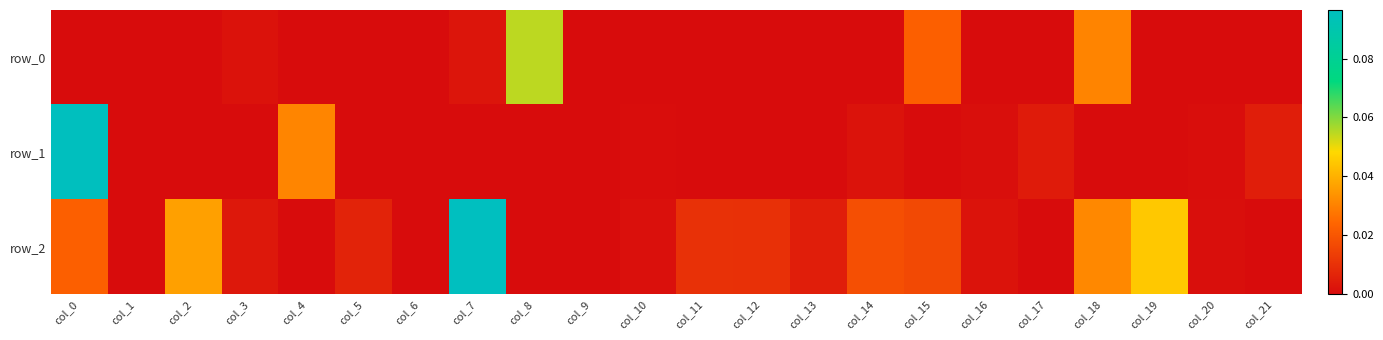

Reading right to left, extract all data points from this chart.

row_0: col_21=0.0	col_20=-0.0	col_19=0.0	col_18=0.0	col_17=0.0	col_16=0.0	col_15=0.0	col_14=-0.0	col_13=0.0	col_12=-0.0	col_11=-0.0	col_10=0.0	col_9=-0.0	col_8=0.1	col_7=0.0	col_6=0.0	col_5=-0.0	col_4=0.0	col_3=0.0	col_2=-0.0	col_1=0.0	col_0=-0.0
row_1: col_21=0.0	col_20=0.0	col_19=-0.0	col_18=-0.0	col_17=0.0	col_16=0.0	col_15=-0.0	col_14=0.0	col_13=-0.0	col_12=-0.0	col_11=-0.0	col_10=0.0	col_9=-0.0	col_8=0.0	col_7=-0.0	col_6=-0.0	col_5=-0.0	col_4=0.0	col_3=0.0	col_2=-0.0	col_1=-0.0	col_0=0.1
row_2: col_21=-0.0	col_20=0.0	col_19=0.0	col_18=0.0	col_17=0.0	col_16=0.0	col_15=0.0	col_14=0.0	col_13=0.0	col_12=0.0	col_11=0.0	col_10=0.0	col_9=0.0	col_8=0.0	col_7=0.1	col_6=-0.0	col_5=0.0	col_4=-0.0	col_3=0.0	col_2=0.0	col_1=-0.0	col_0=0.0